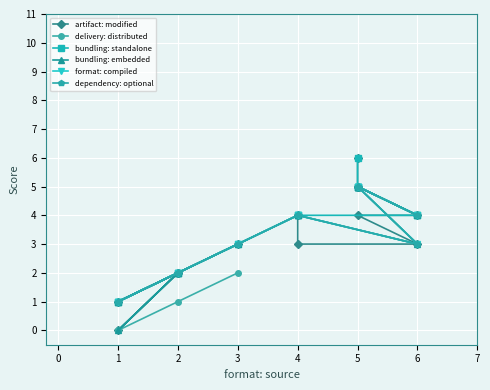

Is the value of artifact: modified at 2 greater than the value of bundling: standalone at 2?

No